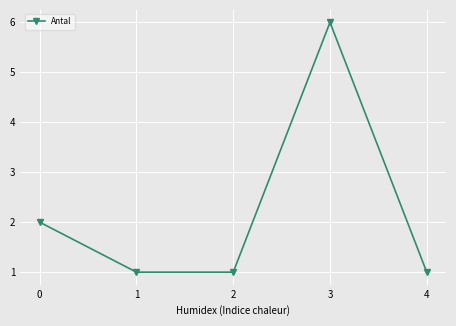

What is the value of the 5th point from the left?

1